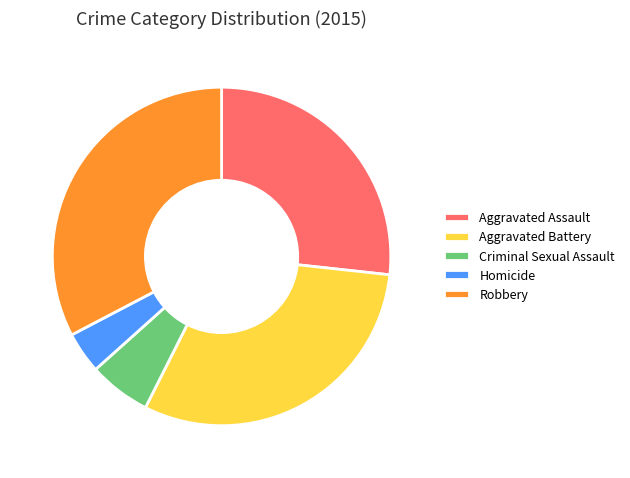

Which has a higher value, Homicide or Aggravated Battery?

Aggravated Battery